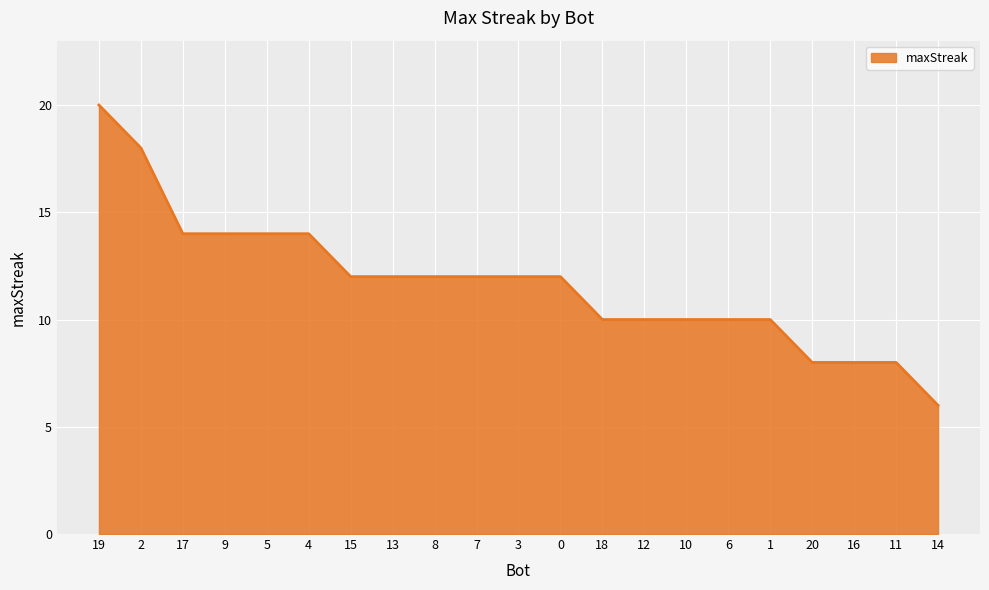

The value at 16 is 8. True or false?

True